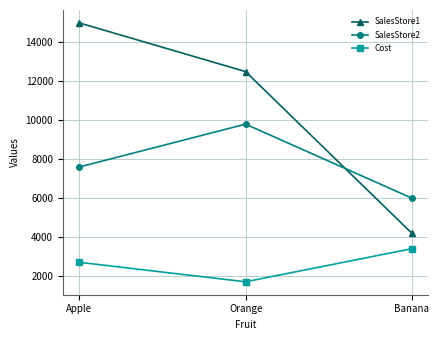

At which category is the sum across all series the highest?

Apple